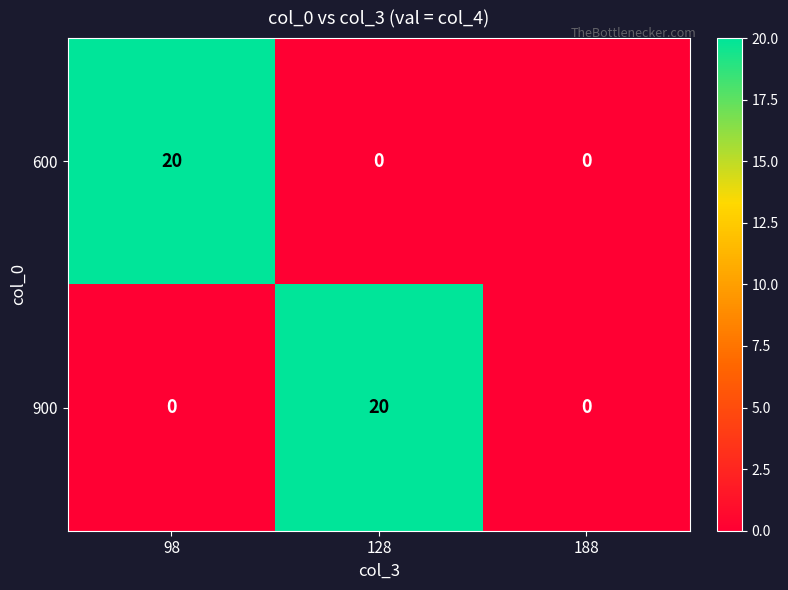

What is the total value across all series at 128?

20